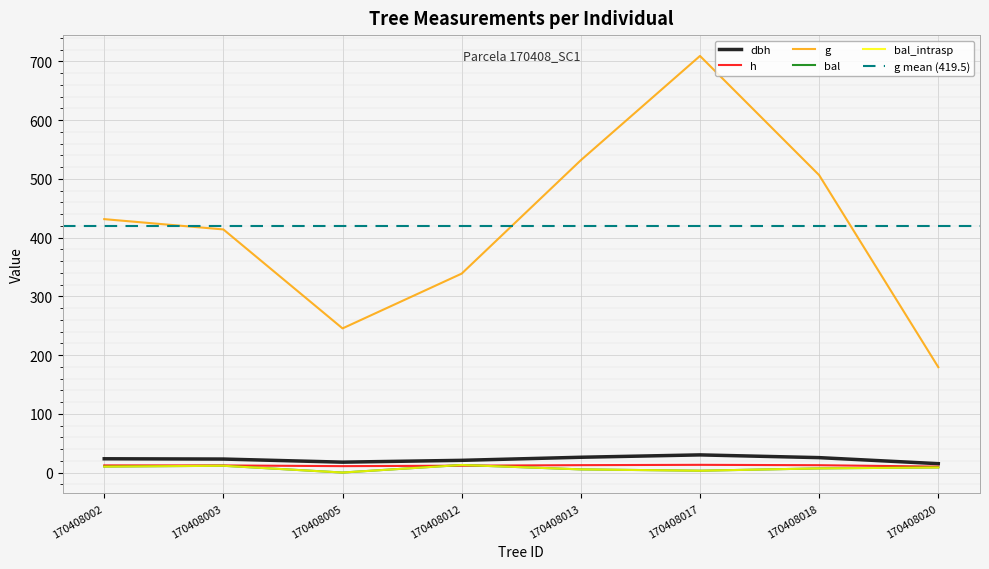

At how many categories does at least one series exceed 142?

8